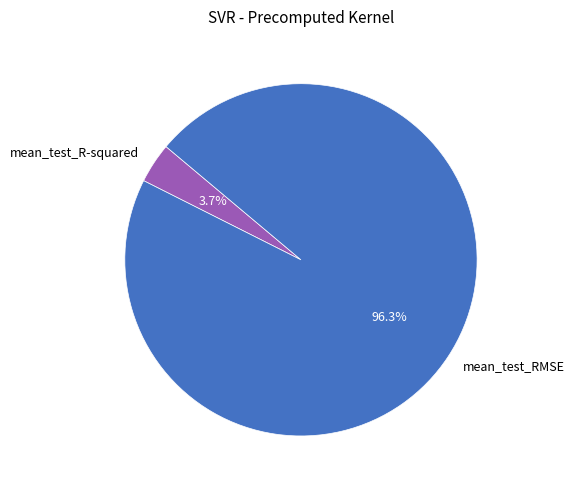

To the nearest percent, what percentage of the pie is mean_test_R-squared?

4%